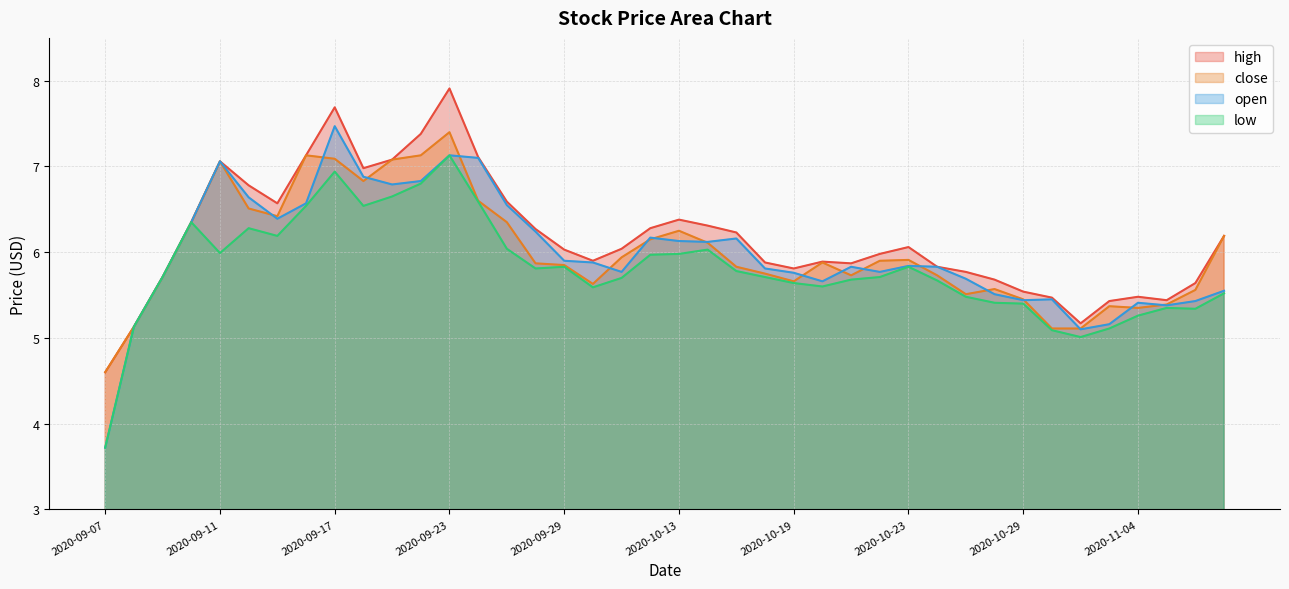

Reading right to left, what are all the values shown in this chart?

high: 2020-11-09=6.2	2020-11-06=5.6	2020-11-05=5.4	2020-11-04=5.5	2020-11-03=5.4	2020-11-02=5.2	2020-10-30=5.5	2020-10-29=5.5	2020-10-28=5.7	2020-10-27=5.8	2020-10-26=5.8	2020-10-23=6.1	2020-10-22=6.0	2020-10-21=5.9	2020-10-20=5.9	2020-10-19=5.8	2020-10-16=5.9	2020-10-15=6.2	2020-10-14=6.3	2020-10-13=6.4	2020-10-12=6.3	2020-10-09=6.0	2020-09-30=5.9	2020-09-29=6.0	2020-09-28=6.3	2020-09-25=6.6	2020-09-24=7.1	2020-09-23=7.9	2020-09-22=7.4	2020-09-21=7.1	2020-09-18=7.0	2020-09-17=7.7	2020-09-16=7.1	2020-09-15=6.6	2020-09-14=6.8	2020-09-11=7.1	2020-09-10=6.3	2020-09-09=5.7	2020-09-08=5.1	2020-09-07=4.6
close: 2020-11-09=6.2	2020-11-06=5.6	2020-11-05=5.4	2020-11-04=5.3	2020-11-03=5.4	2020-11-02=5.1	2020-10-30=5.1	2020-10-29=5.5	2020-10-28=5.6	2020-10-27=5.5	2020-10-26=5.7	2020-10-23=5.9	2020-10-22=5.9	2020-10-21=5.7	2020-10-20=5.9	2020-10-19=5.7	2020-10-16=5.8	2020-10-15=5.8	2020-10-14=6.1	2020-10-13=6.2	2020-10-12=6.2	2020-10-09=5.9	2020-09-30=5.6	2020-09-29=5.8	2020-09-28=5.9	2020-09-25=6.3	2020-09-24=6.6	2020-09-23=7.4	2020-09-22=7.1	2020-09-21=7.1	2020-09-18=6.8	2020-09-17=7.1	2020-09-16=7.1	2020-09-15=6.4	2020-09-14=6.5	2020-09-11=7.1	2020-09-10=6.3	2020-09-09=5.7	2020-09-08=5.1	2020-09-07=4.6
open: 2020-11-09=5.5	2020-11-06=5.4	2020-11-05=5.4	2020-11-04=5.4	2020-11-03=5.2	2020-11-02=5.1	2020-10-30=5.5	2020-10-29=5.4	2020-10-28=5.5	2020-10-27=5.7	2020-10-26=5.8	2020-10-23=5.8	2020-10-22=5.8	2020-10-21=5.8	2020-10-20=5.7	2020-10-19=5.8	2020-10-16=5.8	2020-10-15=6.2	2020-10-14=6.1	2020-10-13=6.1	2020-10-12=6.2	2020-10-09=5.8	2020-09-30=5.9	2020-09-29=5.9	2020-09-28=6.2	2020-09-25=6.5	2020-09-24=7.1	2020-09-23=7.1	2020-09-22=6.8	2020-09-21=6.8	2020-09-18=6.9	2020-09-17=7.5	2020-09-16=6.6	2020-09-15=6.4	2020-09-14=6.6	2020-09-11=7.1	2020-09-10=6.3	2020-09-09=5.7	2020-09-08=5.1	2020-09-07=3.7
low: 2020-11-09=5.5	2020-11-06=5.3	2020-11-05=5.3	2020-11-04=5.3	2020-11-03=5.1	2020-11-02=5.0	2020-10-30=5.1	2020-10-29=5.4	2020-10-28=5.4	2020-10-27=5.5	2020-10-26=5.7	2020-10-23=5.8	2020-10-22=5.7	2020-10-21=5.7	2020-10-20=5.6	2020-10-19=5.6	2020-10-16=5.7	2020-10-15=5.8	2020-10-14=6.0	2020-10-13=6.0	2020-10-12=6.0	2020-10-09=5.7	2020-09-30=5.6	2020-09-29=5.8	2020-09-28=5.8	2020-09-25=6.0	2020-09-24=6.6	2020-09-23=7.1	2020-09-22=6.8	2020-09-21=6.7	2020-09-18=6.5	2020-09-17=6.9	2020-09-16=6.5	2020-09-15=6.2	2020-09-14=6.3	2020-09-11=6.0	2020-09-10=6.3	2020-09-09=5.7	2020-09-08=5.1	2020-09-07=3.7